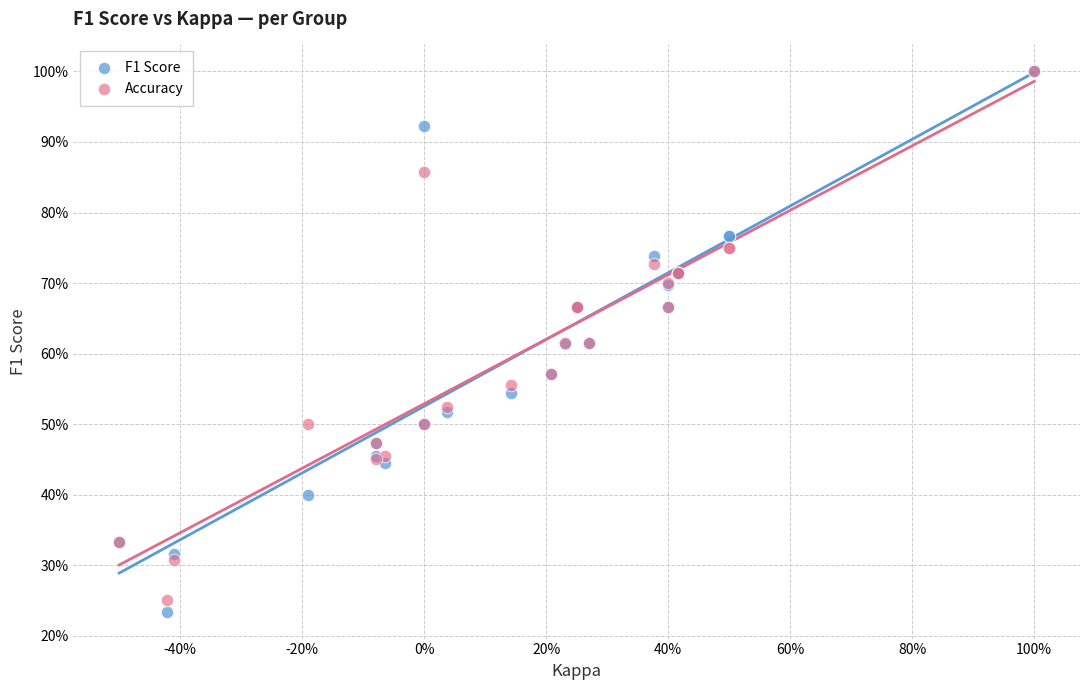

Which series has the largest Y range (max minus min)?

F1 Score